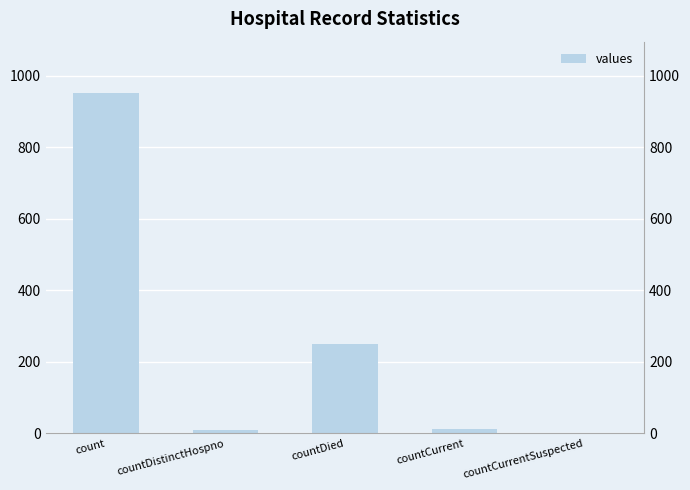

Is it true that the value at countCurrentSuspected is 396?

False